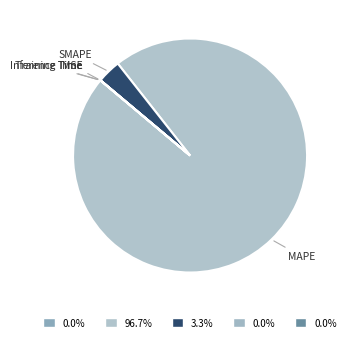

Rank the categories by value from lowest to highest.

MSE, Training Time, Inference Time, SMAPE, MAPE